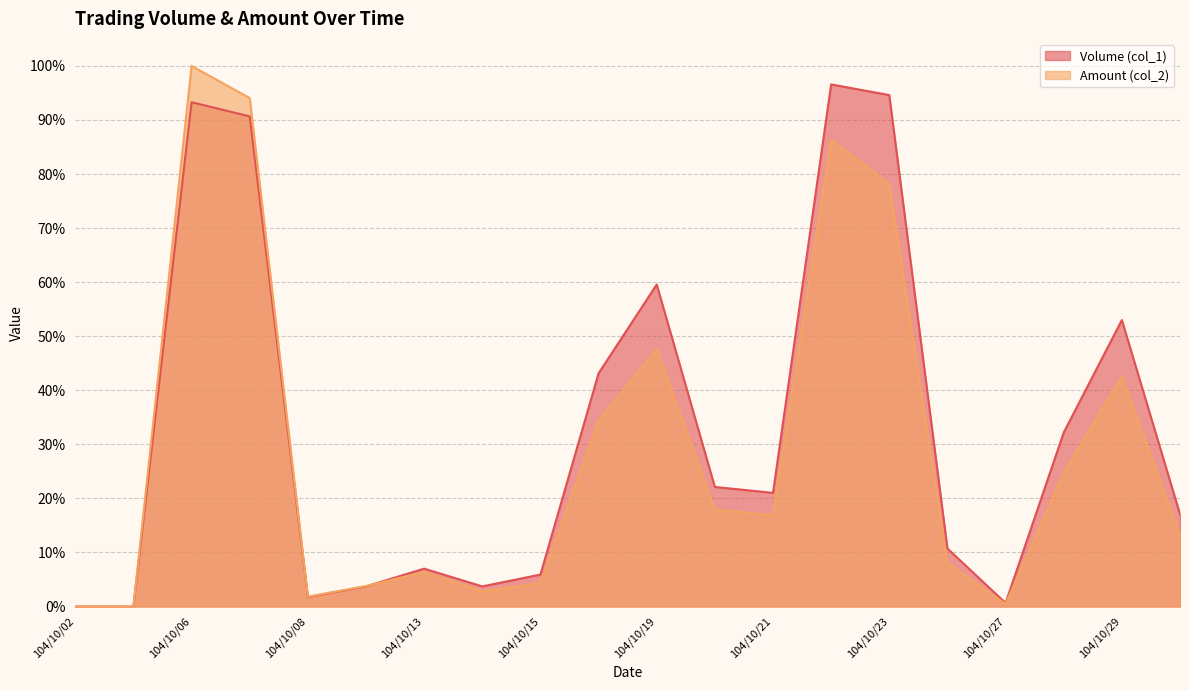

Where is Amount (col_2) nearest to the value 0?

104/10/02